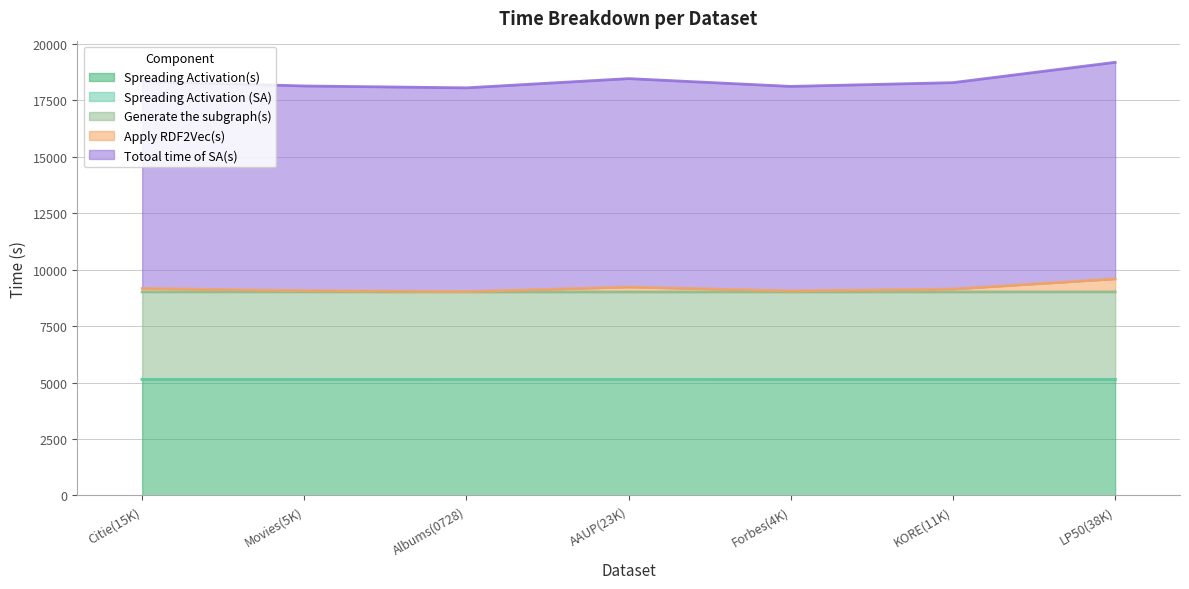

What is the label of the 2nd point from the right?

KORE(11K)